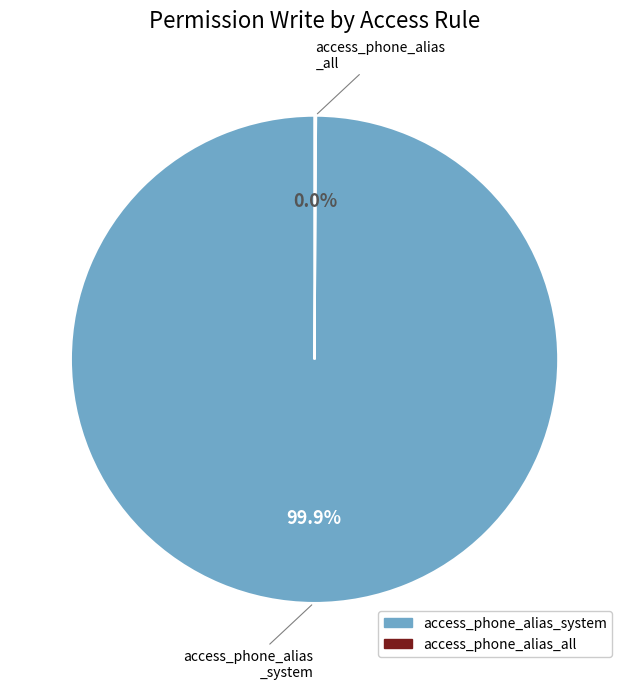

What is the largest slice in the pie chart?

access_phone_alias_system